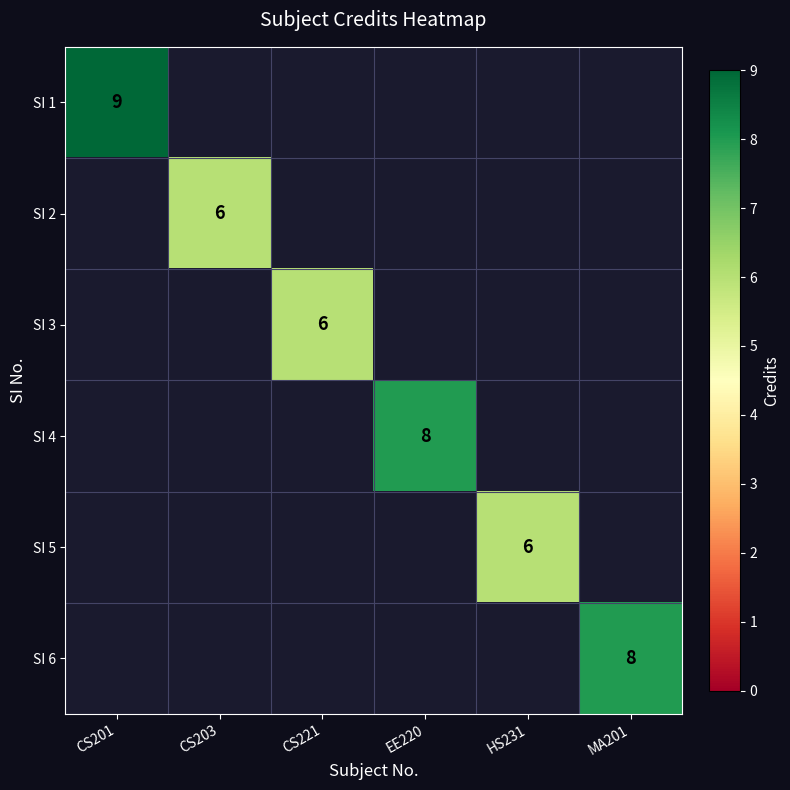

At how many categories does at least one series exceed 6?

3